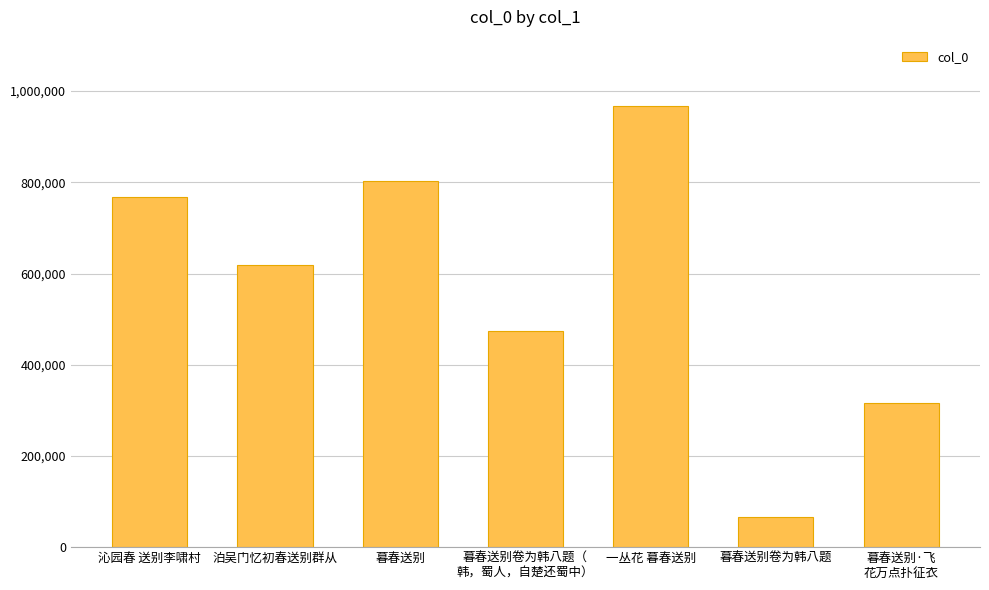

Are the bars grouped side by side (vs. stacked)?

No